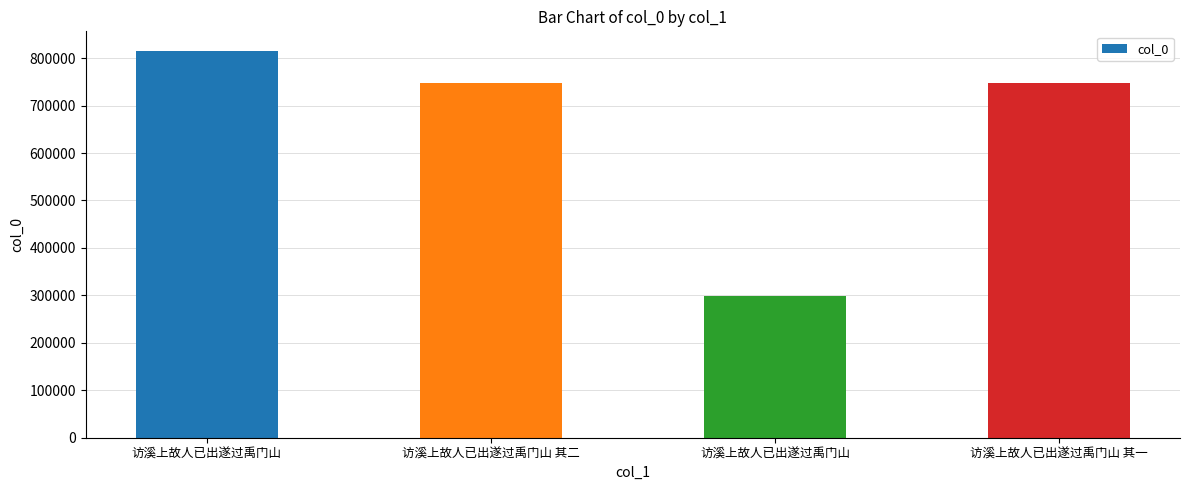

What is the maximum value shown in the chart?

815615